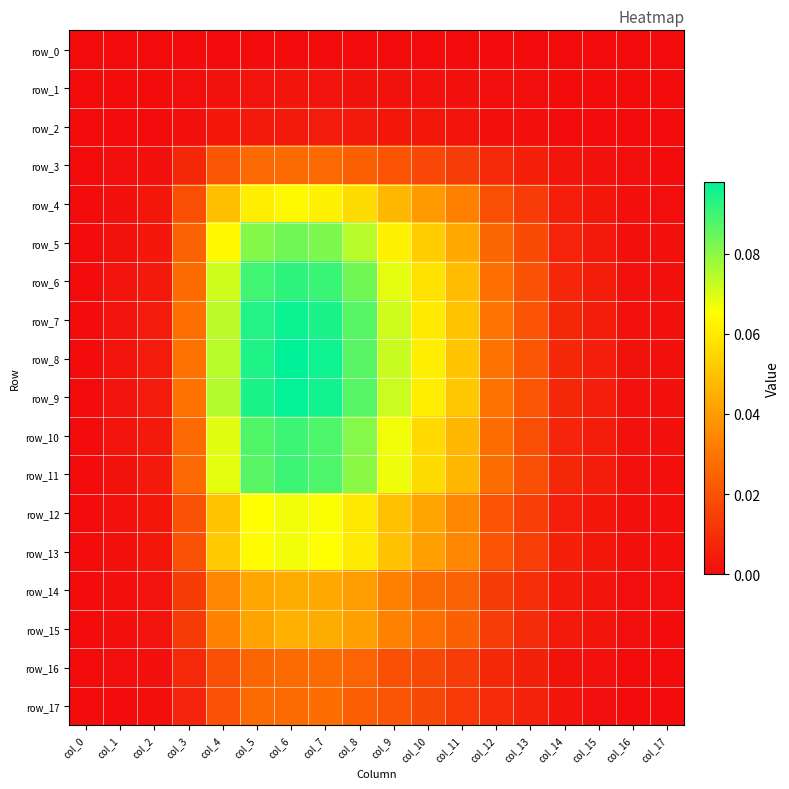

Reading left to right, what are all the values shown in this chart?

row_0: 0.0	0.0	0.0	0.0	0.0	0.0	0.0	0.0	0.0	0.0	0.0	0.0	0.0	0.0	0.0	0.0	0.0	0.0
row_1: 0.0	0.0	0.0	0.0	0.0	0.0	0.0	0.0	0.0	0.0	0.0	0.0	0.0	0.0	0.0	0.0	0.0	0.0
row_2: 0.0	0.0	0.0	0.0	0.0	0.0	0.0	0.0	0.0	0.0	0.0	0.0	0.0	0.0	0.0	0.0	0.0	0.0
row_3: 0.0	0.0	0.0	0.0	0.0	0.0	0.0	0.0	0.0	0.0	0.0	0.0	0.0	0.0	0.0	0.0	0.0	0.0
row_4: 0.0	0.0	0.0	0.0	0.0	0.1	0.1	0.1	0.1	0.0	0.0	0.0	0.0	0.0	0.0	0.0	0.0	0.0
row_5: 0.0	0.0	0.0	0.0	0.1	0.1	0.1	0.1	0.1	0.1	0.1	0.0	0.0	0.0	0.0	0.0	0.0	0.0
row_6: 0.0	0.0	0.0	0.0	0.1	0.1	0.1	0.1	0.1	0.1	0.1	0.0	0.0	0.0	0.0	0.0	0.0	0.0
row_7: 0.0	0.0	0.0	0.0	0.1	0.1	0.1	0.1	0.1	0.1	0.1	0.1	0.0	0.0	0.0	0.0	0.0	0.0
row_8: 0.0	0.0	0.0	0.0	0.1	0.1	0.1	0.1	0.1	0.1	0.1	0.1	0.0	0.0	0.0	0.0	0.0	0.0
row_9: 0.0	0.0	0.0	0.0	0.1	0.1	0.1	0.1	0.1	0.1	0.1	0.1	0.0	0.0	0.0	0.0	0.0	0.0
row_10: 0.0	0.0	0.0	0.0	0.1	0.1	0.1	0.1	0.1	0.1	0.1	0.0	0.0	0.0	0.0	0.0	0.0	0.0
row_11: 0.0	0.0	0.0	0.0	0.1	0.1	0.1	0.1	0.1	0.1	0.1	0.0	0.0	0.0	0.0	0.0	0.0	0.0
row_12: 0.0	0.0	0.0	0.0	0.1	0.1	0.1	0.1	0.1	0.0	0.0	0.0	0.0	0.0	0.0	0.0	0.0	0.0
row_13: 0.0	0.0	0.0	0.0	0.1	0.1	0.1	0.1	0.1	0.0	0.0	0.0	0.0	0.0	0.0	0.0	0.0	0.0
row_14: 0.0	0.0	0.0	0.0	0.0	0.0	0.0	0.0	0.0	0.0	0.0	0.0	0.0	0.0	0.0	0.0	0.0	0.0
row_15: 0.0	0.0	0.0	0.0	0.0	0.0	0.0	0.0	0.0	0.0	0.0	0.0	0.0	0.0	0.0	0.0	0.0	0.0
row_16: 0.0	0.0	0.0	0.0	0.0	0.0	0.0	0.0	0.0	0.0	0.0	0.0	0.0	0.0	0.0	0.0	0.0	0.0
row_17: 0.0	0.0	0.0	0.0	0.0	0.0	0.0	0.0	0.0	0.0	0.0	0.0	0.0	0.0	0.0	0.0	0.0	0.0